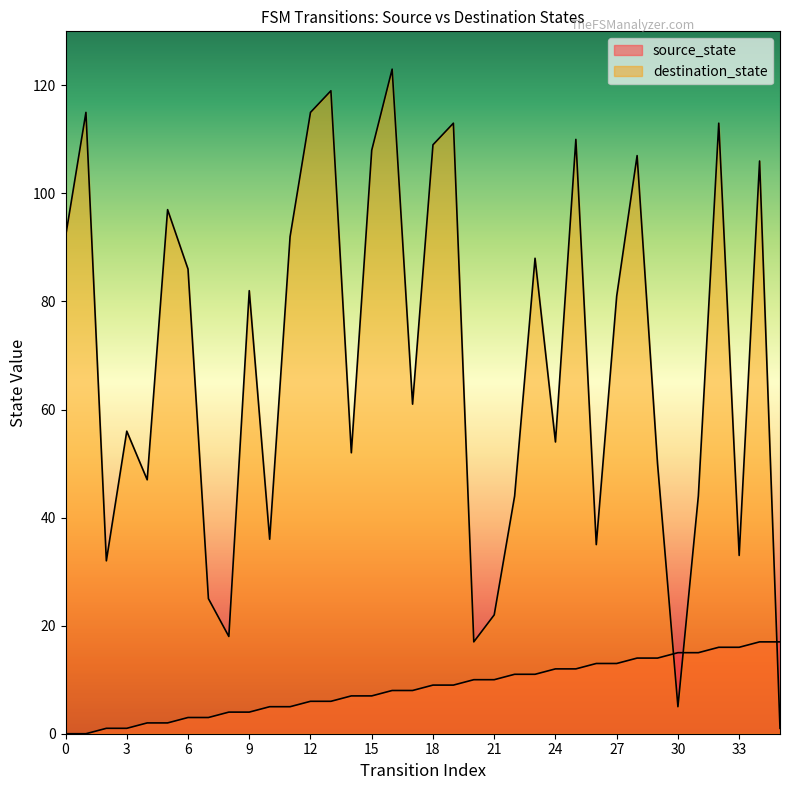

Reading left to right, list all the values displayed in this chart.

source_state: 0	0	1	1	2	2	3	3	4	4	5	5	6	6	7	7	8	8	9	9	10	10	11	11	12	12	13	13	14	14	15	15	16	16	17	17
destination_state: 92	115	32	56	47	97	86	25	18	82	36	92	115	119	52	108	123	61	109	113	17	22	44	88	54	110	35	81	107	50	5	44	113	33	106	1